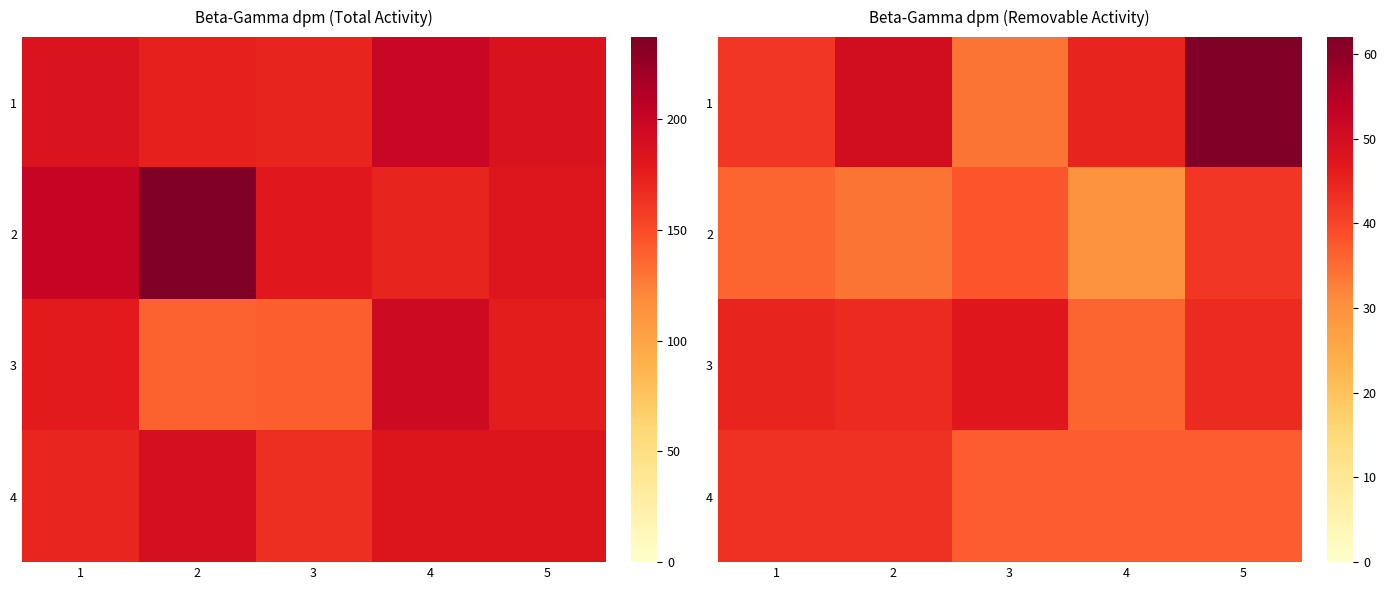

What is the difference between the highest and lowest values at 1?

9